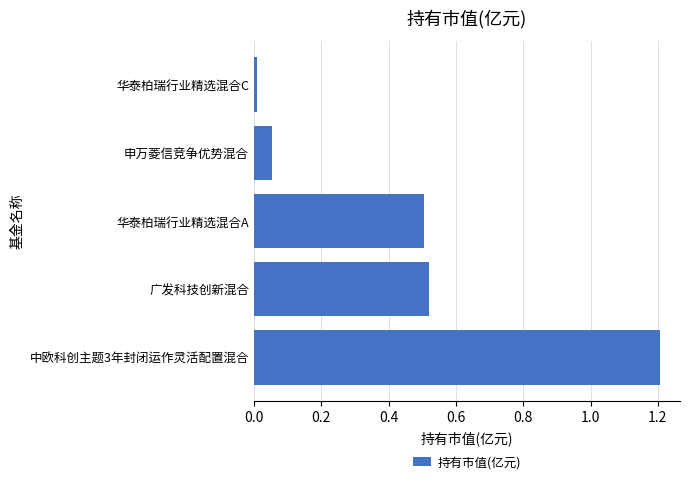

The chart shows a value of 1.2 at 中欧科创主题3年封闭运作灵活配置混合. True or false?

True